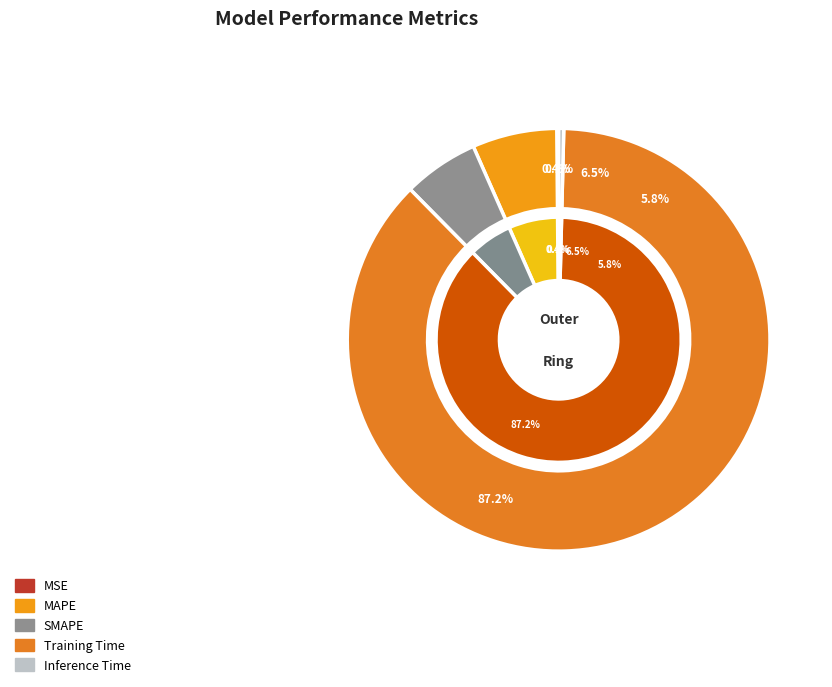

Between Training Time and MAPE, which is larger?

Training Time